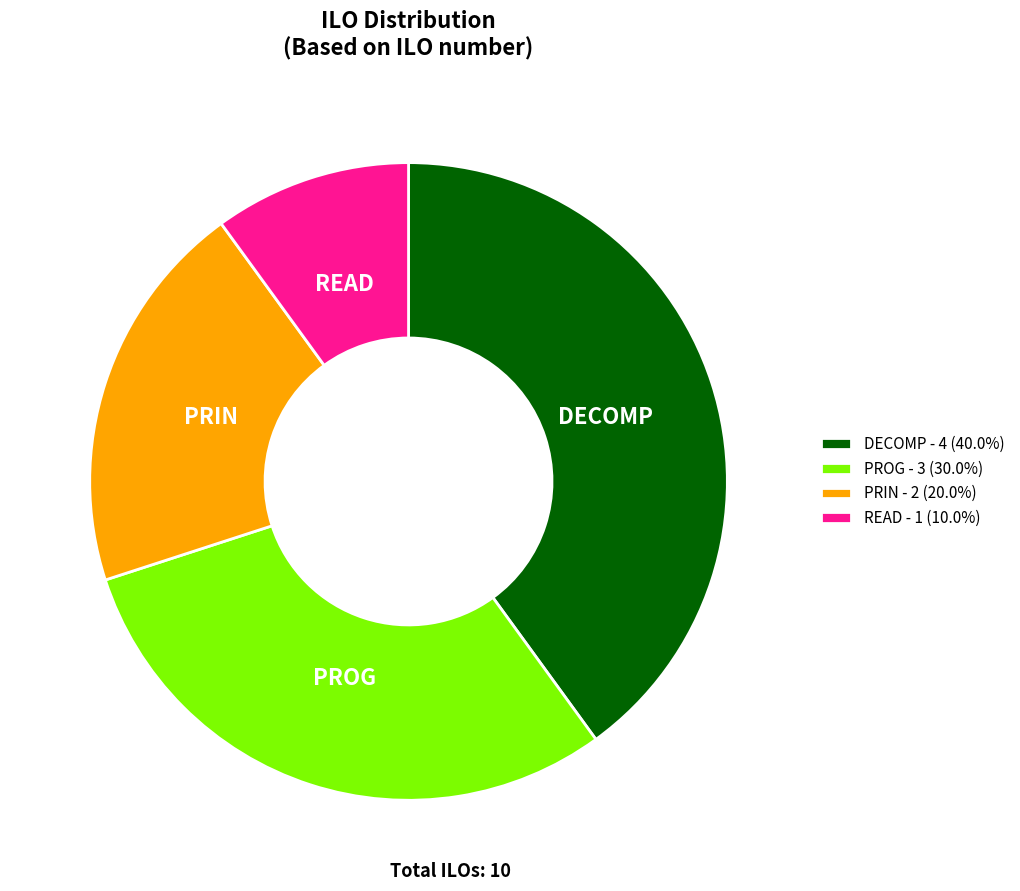

Does READ - 1 (10.0%) account for over 50% of the chart?

No